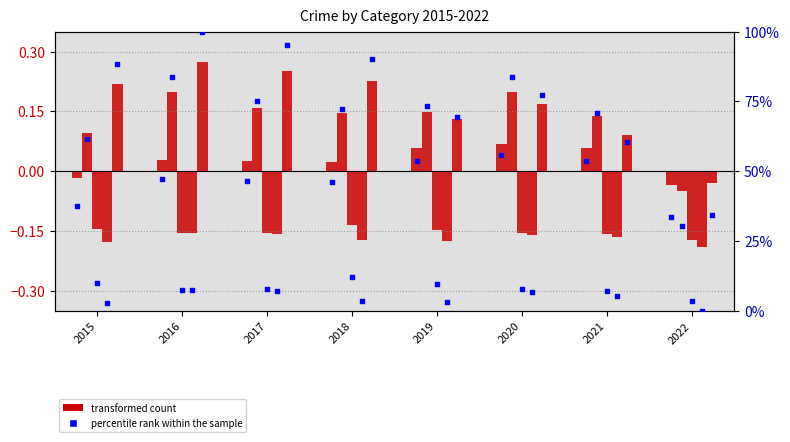

At how many categories does at least one series exceed 0?

7